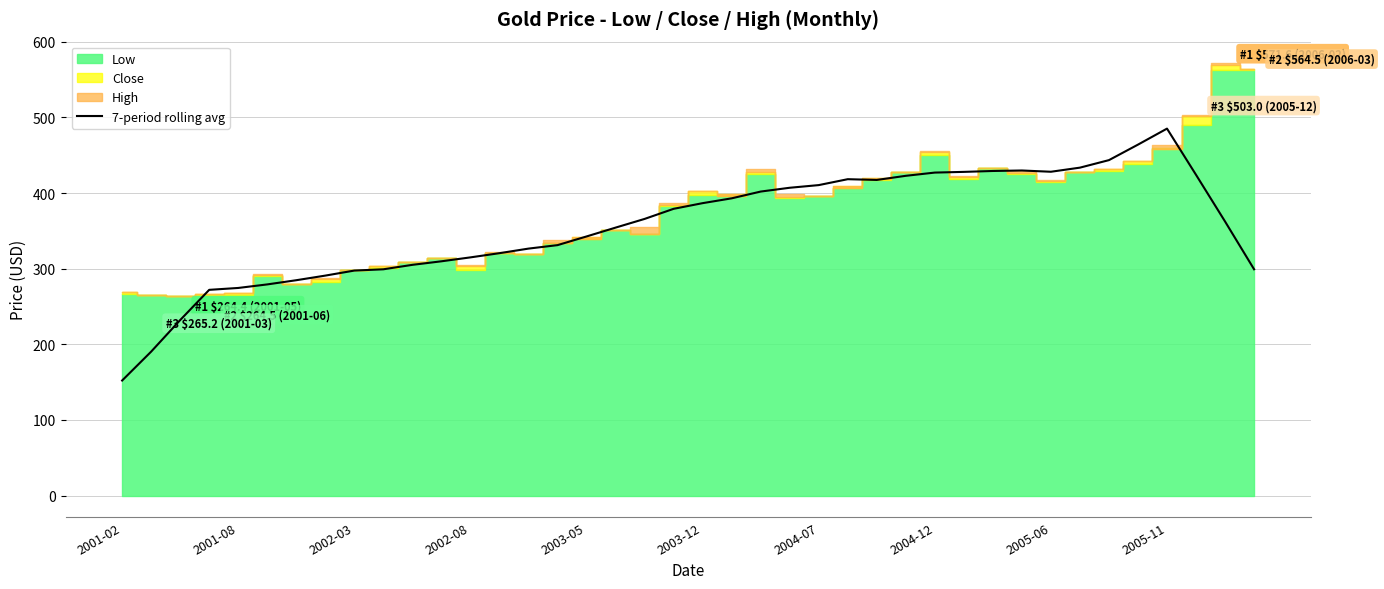

What is the maximum value for 7-period rolling avg?

485.2